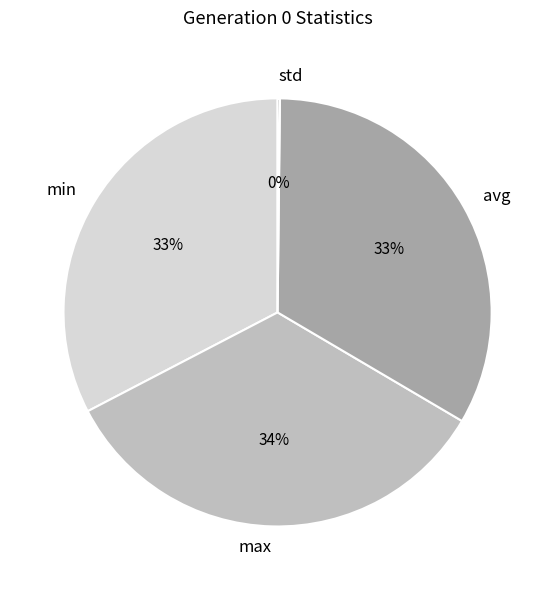

Does any single category account for the majority?

No